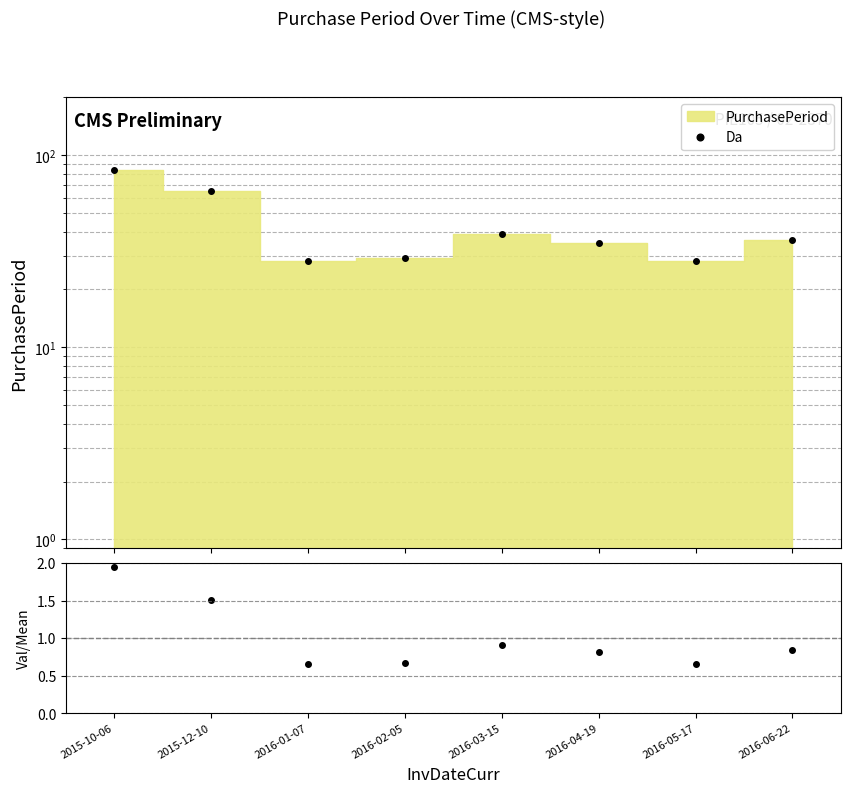

What is the difference between the highest and lowest values at 2016-04-19?

34.2